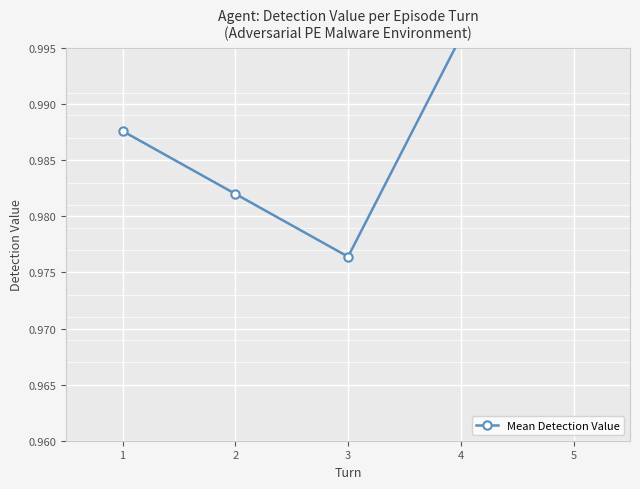

At which category does the chart reach its peak across all series?

4